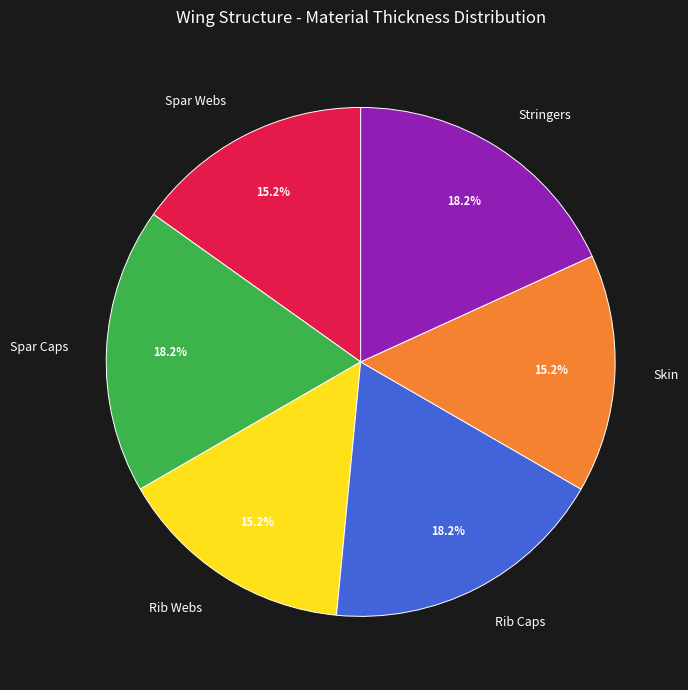

To the nearest percent, what portion does Spar Caps represent?

18%